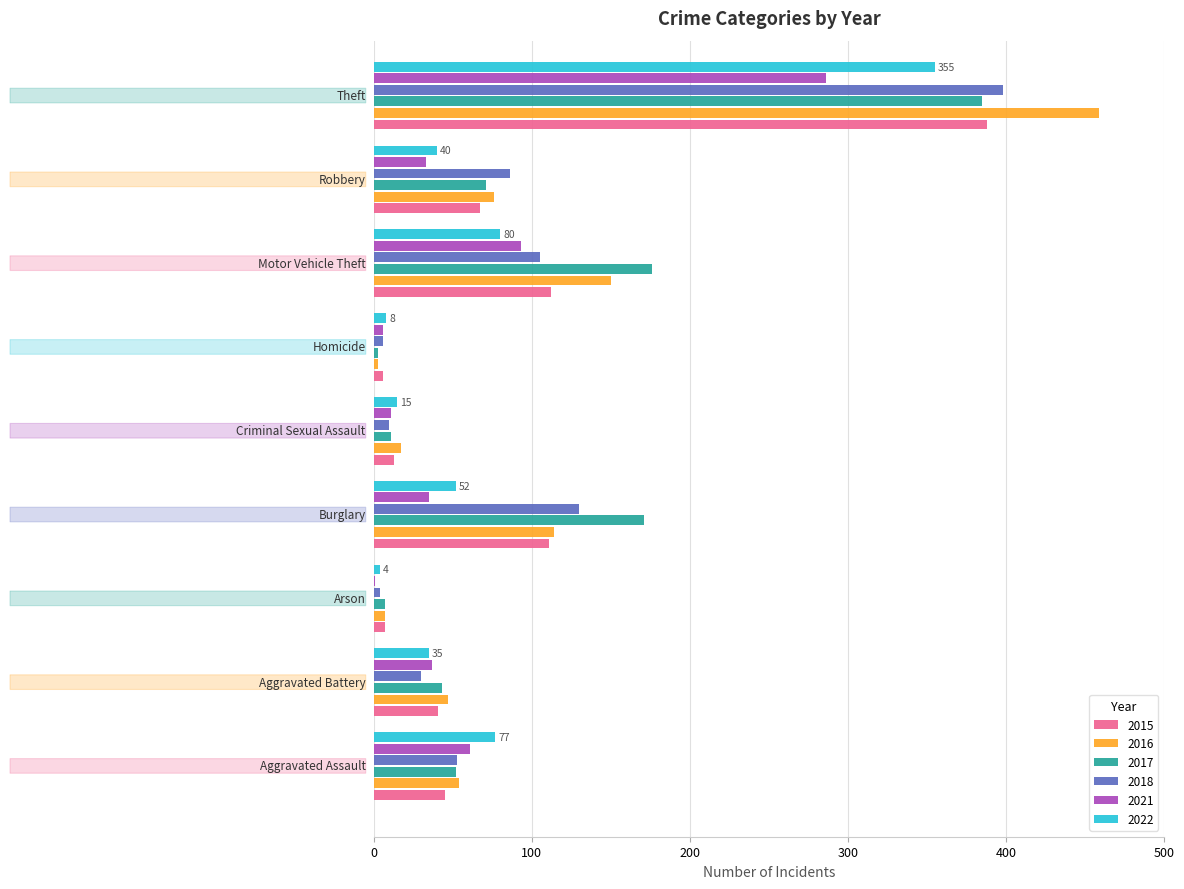

What is the greatest value displayed?

459